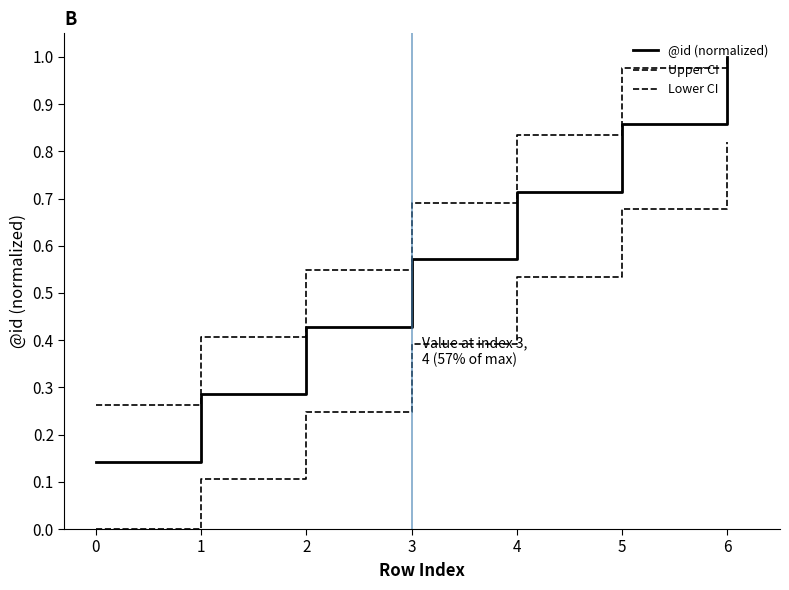

What is the maximum value for Lower CI?

0.8